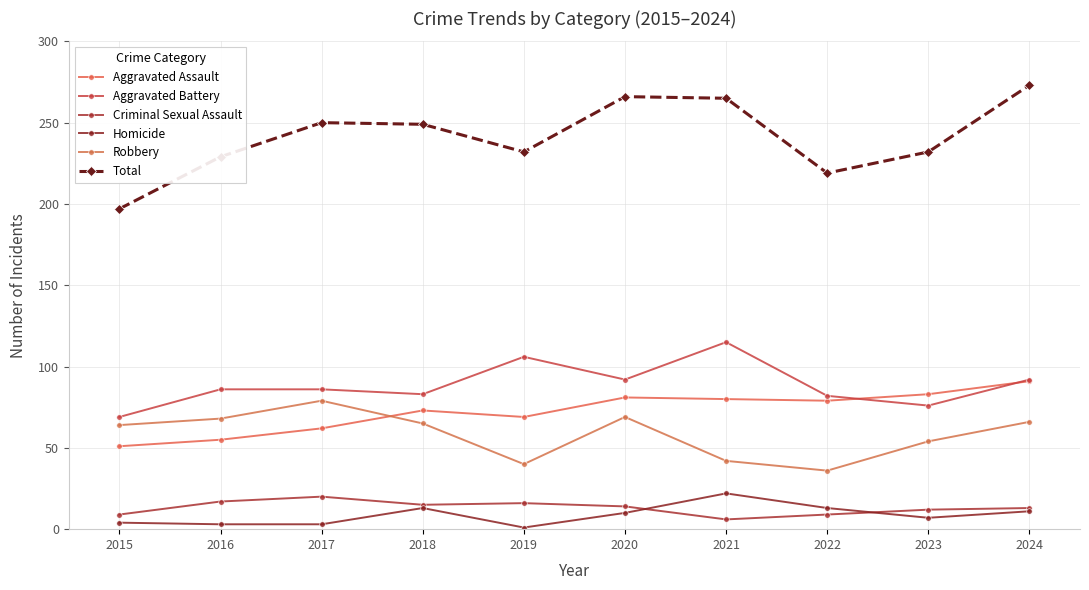

What is the difference between the second highest and second lowest values in the Total series?

47